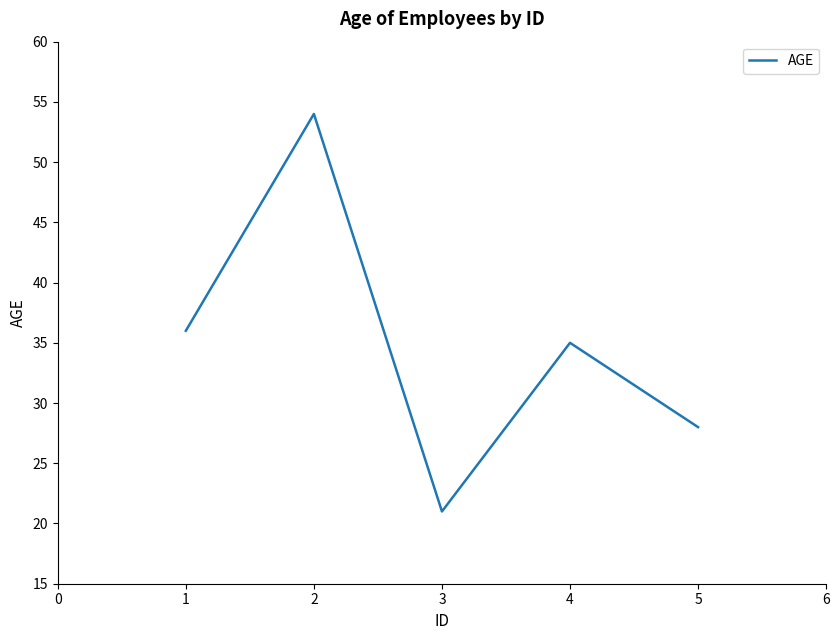

What is the average value?

35